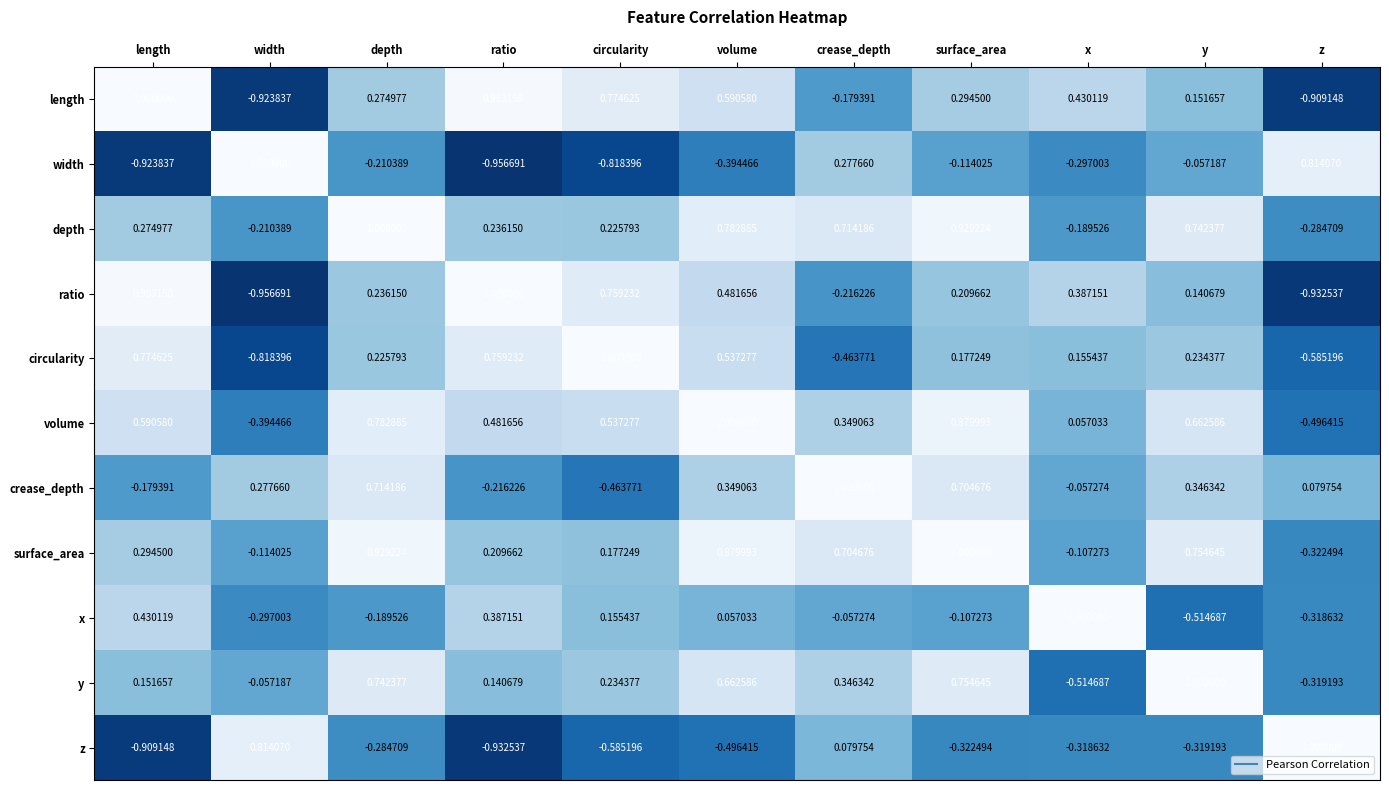

Which series changed the most between surface_area and y?

x